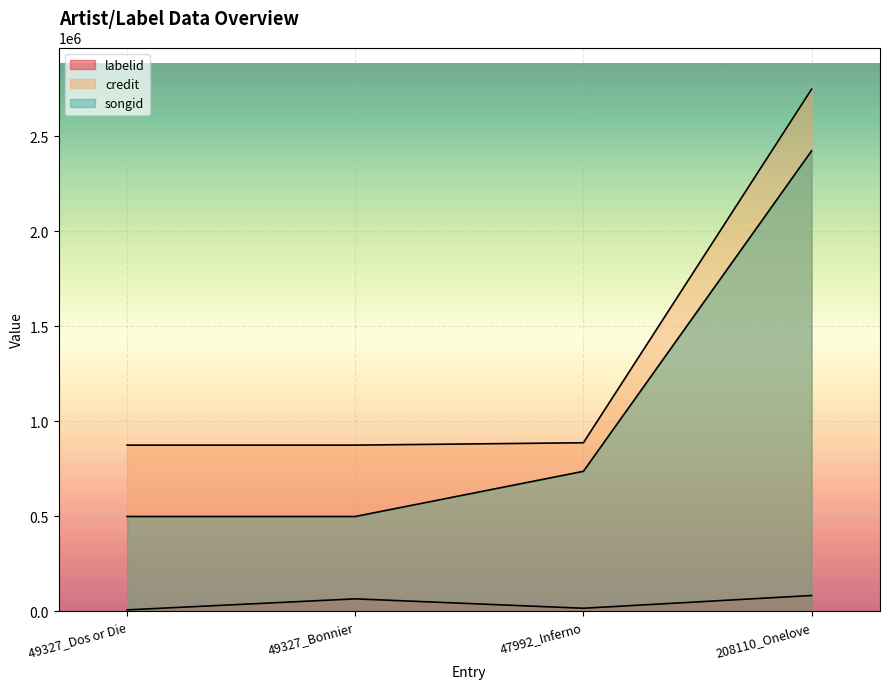

The value of songid at 208110_Onelove is 2421704. True or false?

True